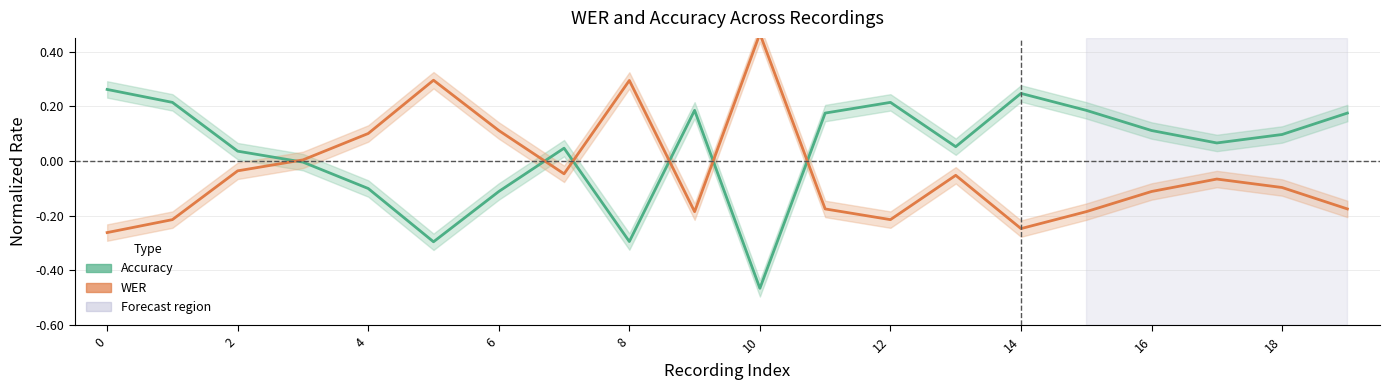

At which category is the sum across all series the highest?

11